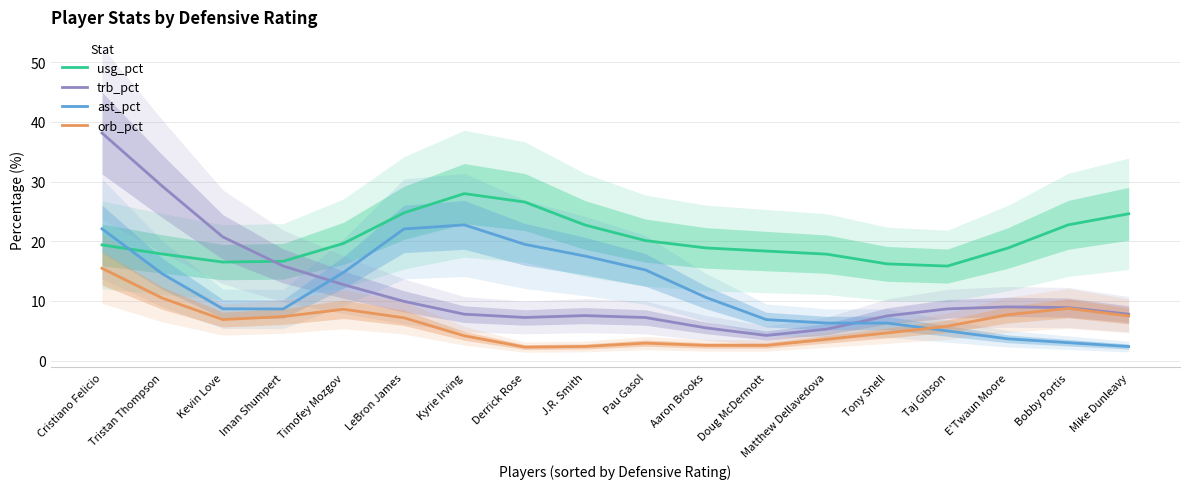

What is the value of the usg_pct point at the 10th from the left?

20.1